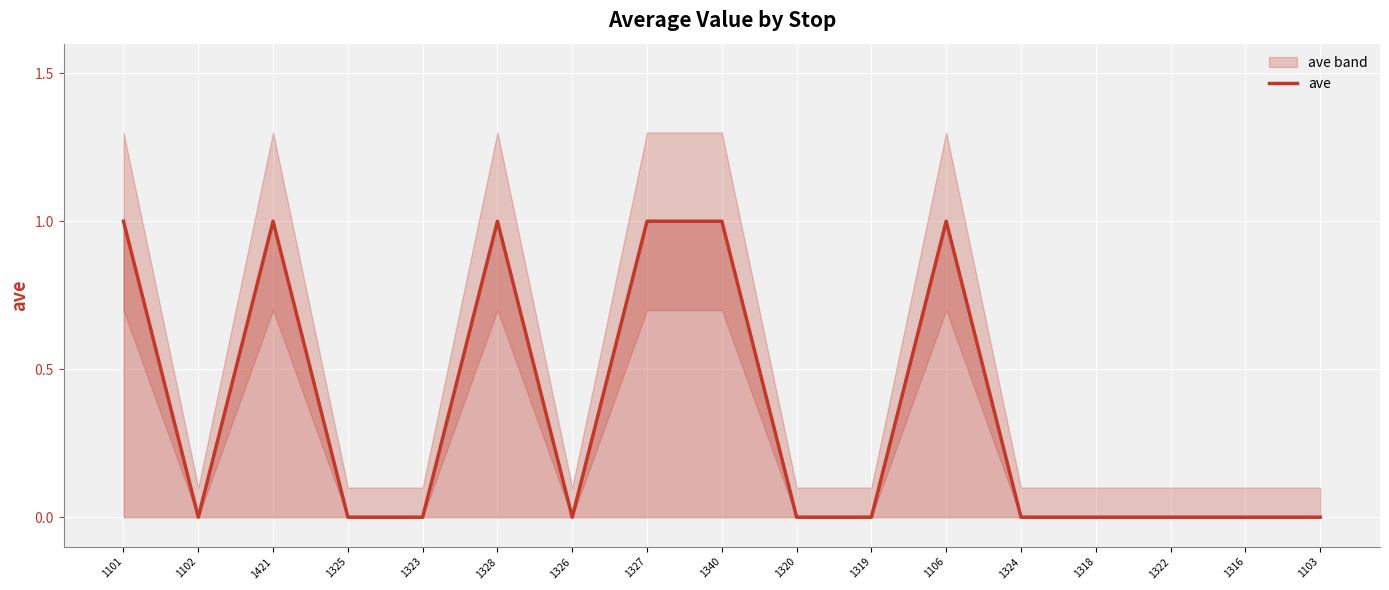

Reading right to left, extract all data points from this chart.

1103=0	1316=0	1322=0	1318=0	1324=0	1106=1	1319=0	1320=0	1340=1	1327=1	1326=0	1328=1	1323=0	1325=0	1421=1	1102=0	1101=1